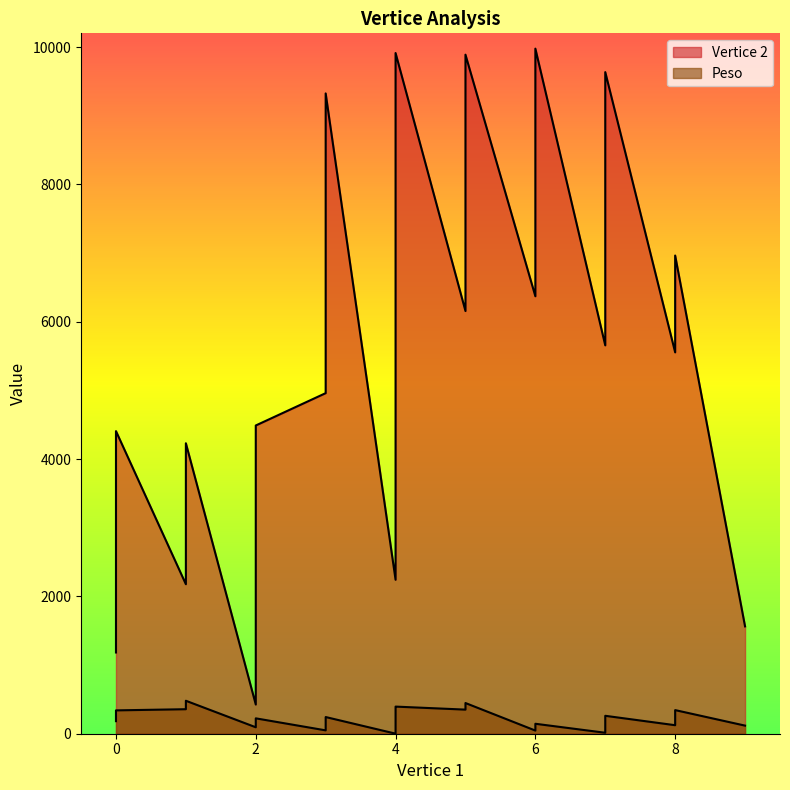

What is the approximate value at 9?

1563